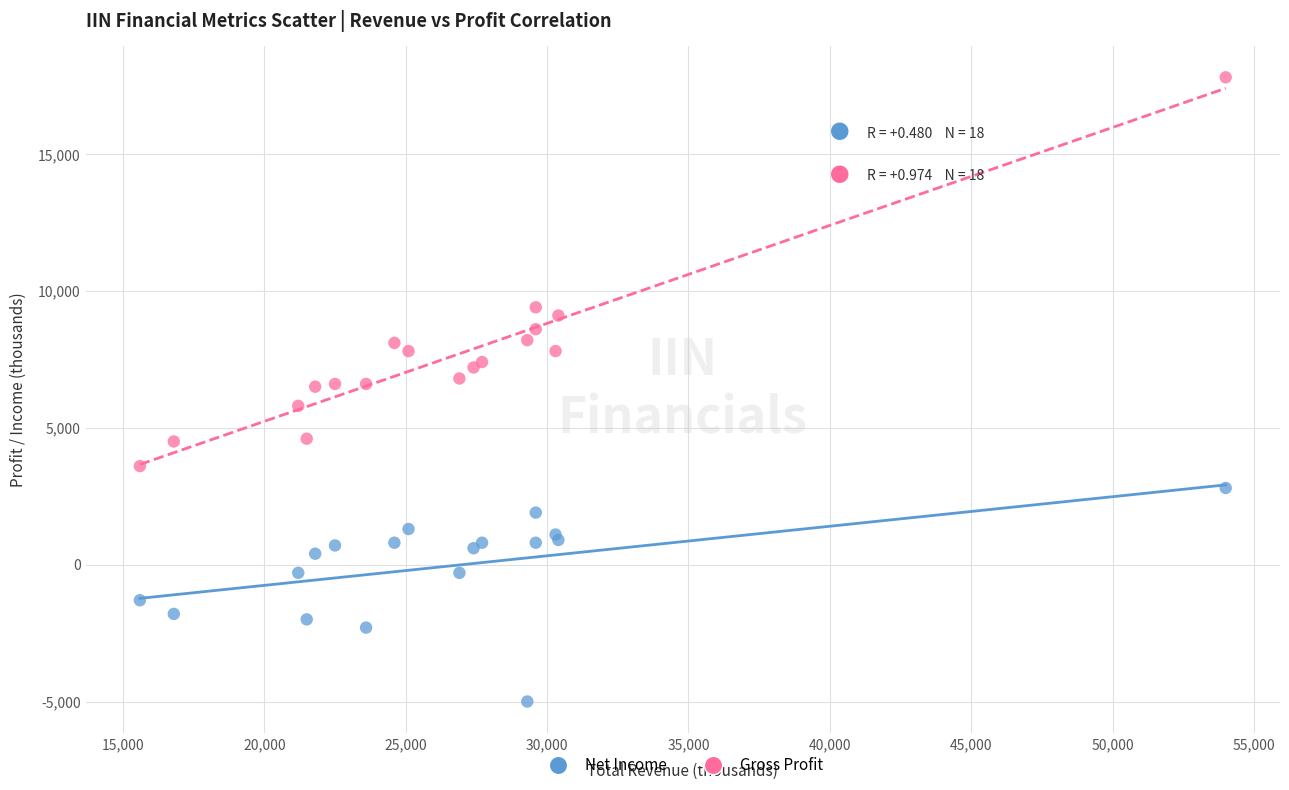

Which series has the widest spread of Y values?

Gross Profit